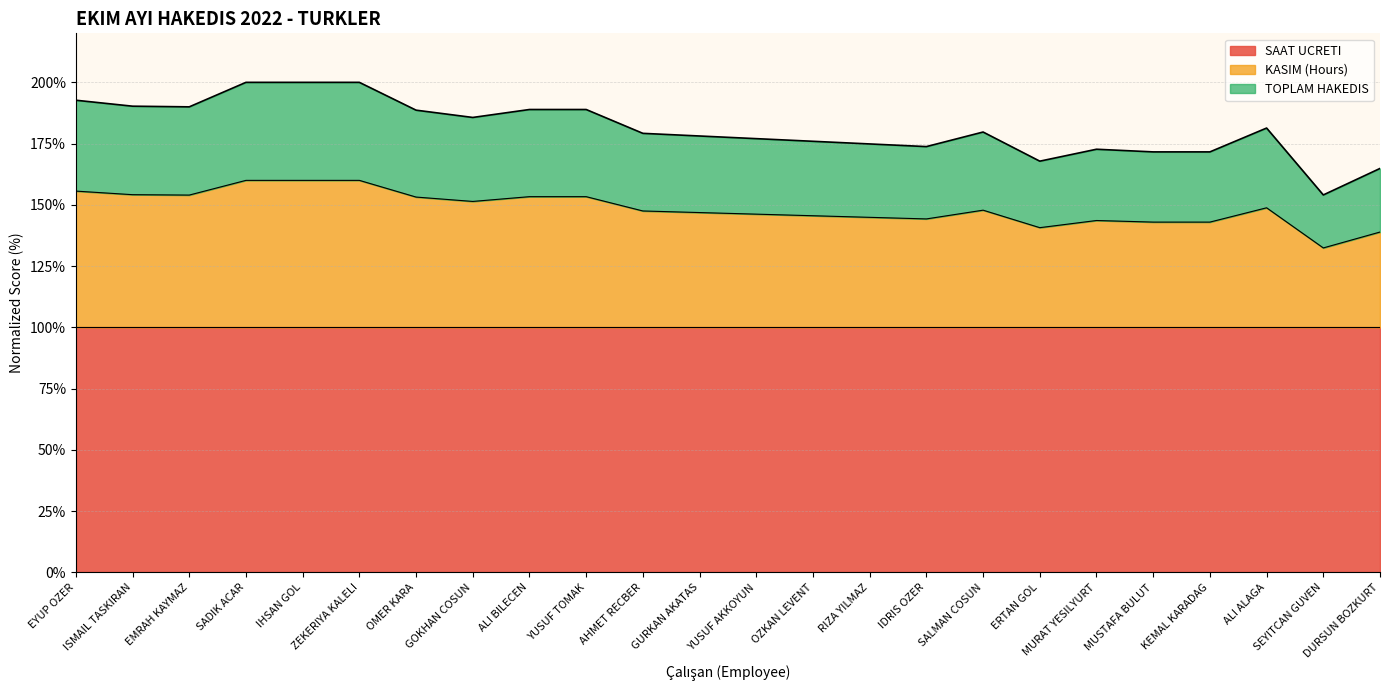

What is the greatest value displayed?

200.0